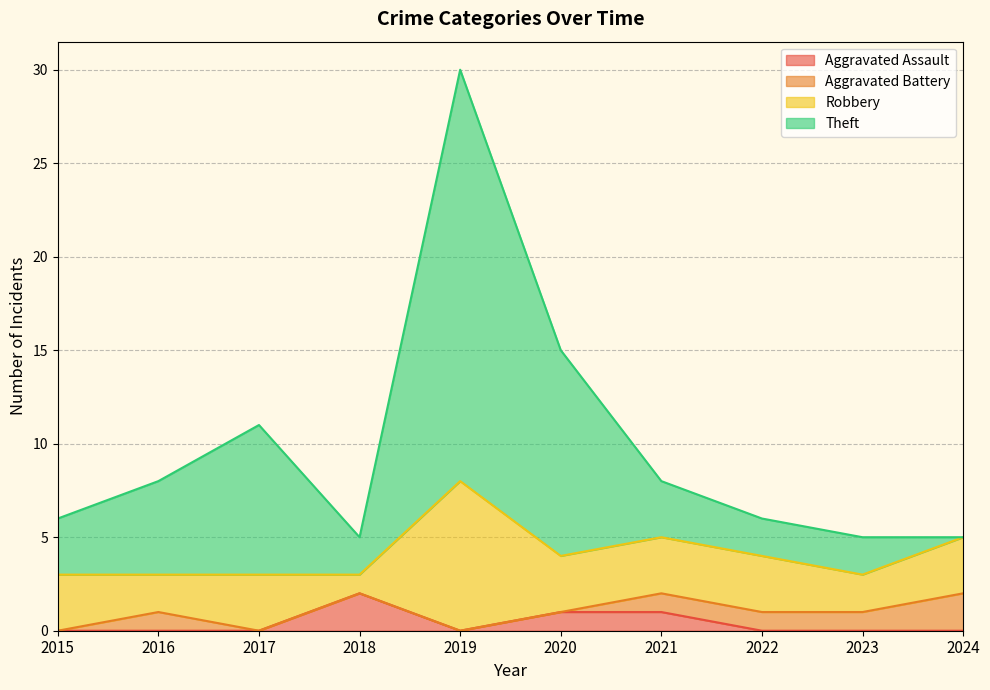

Is it true that Aggravated Assault equals 0 at 2024?

True